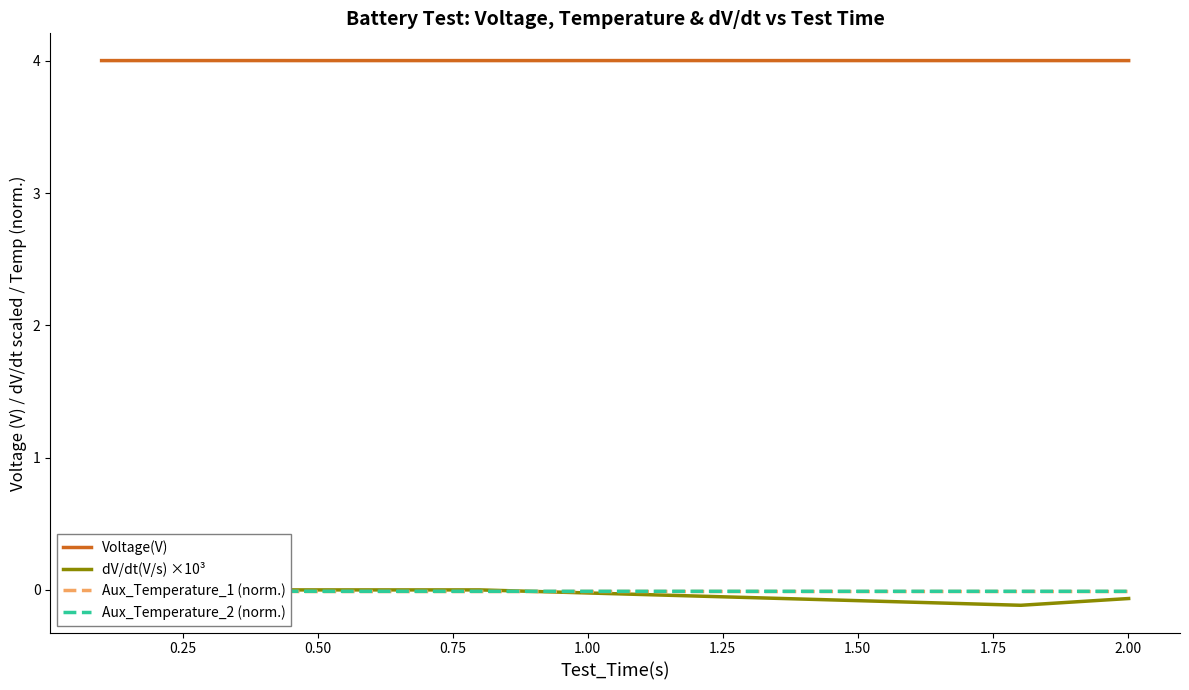

What is the highest value of the Voltage(V) series?

4.0